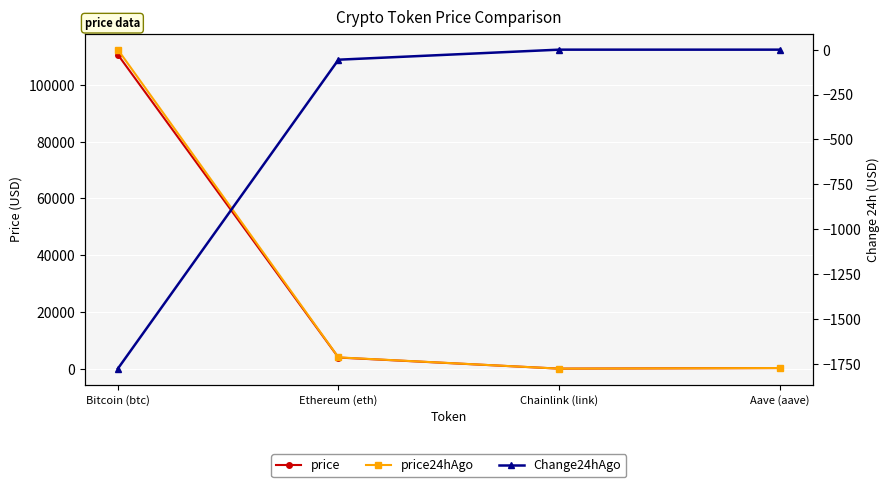

List the labels in order of price24hAgo value, smallest first.

Chainlink (link), Aave (aave), Ethereum (eth), Bitcoin (btc)